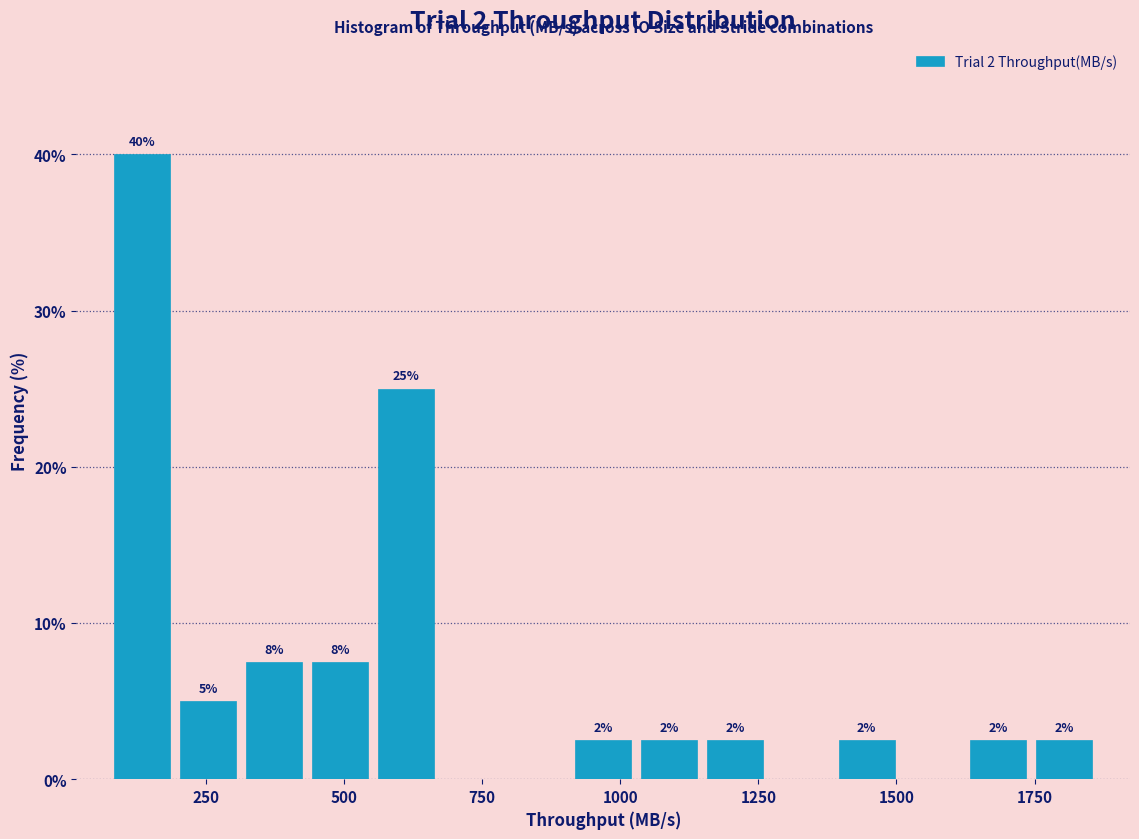

Read against the x-axis, roughly where is the centre of the tallest bar?

150